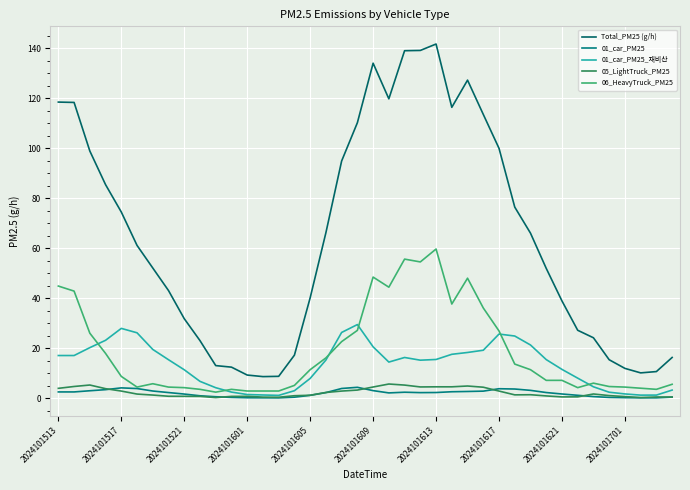

What are all the series names shown in the legend?

Total_PM25 (g/h), 01_car_PM25, 01_car_PM25_재비산, 05_LightTruck_PM25, 06_HeavyTruck_PM25